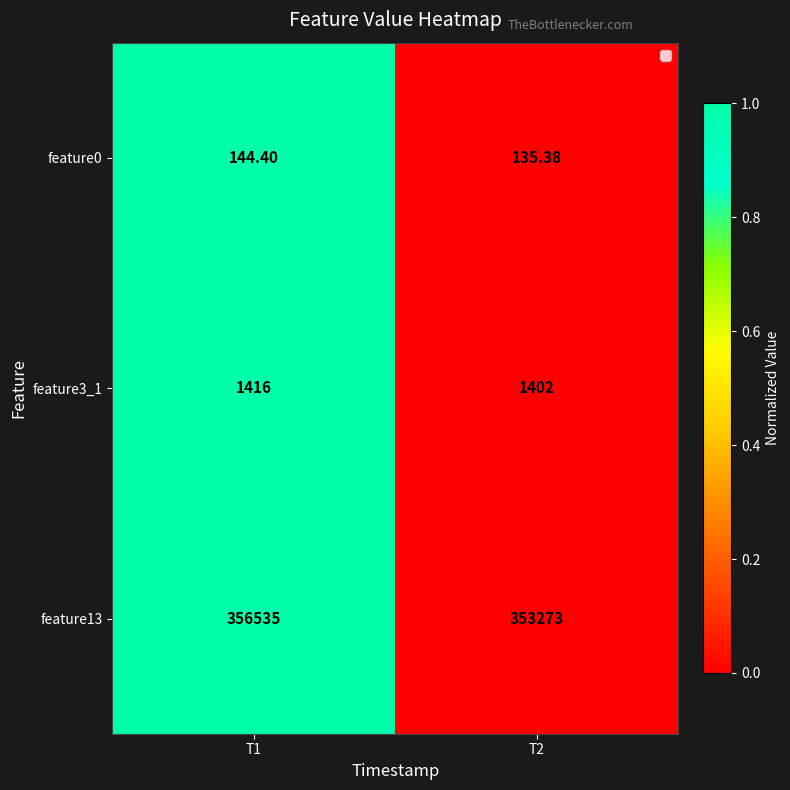

Is the value of feature3_1 at T2 greater than the value of feature0 at T2?

Yes